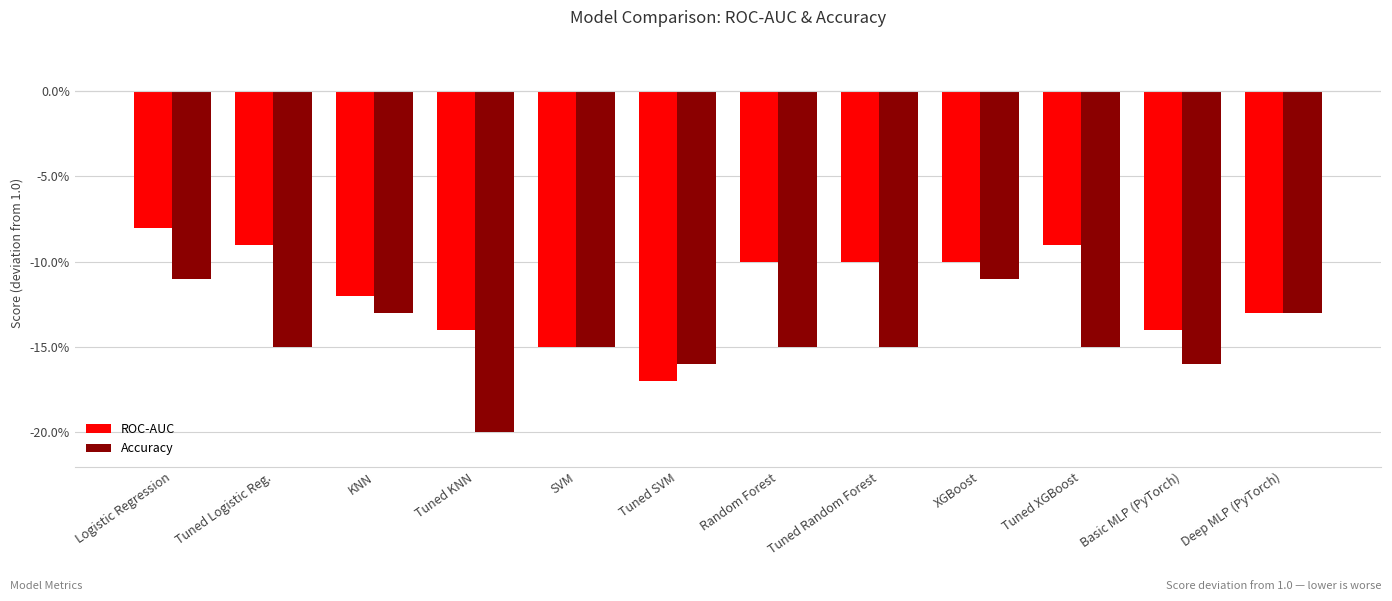

Rank the categories by Accuracy value from lowest to highest.

Tuned KNN, Tuned SVM, Basic MLP (PyTorch), Tuned Logistic Reg., SVM, Random Forest, Tuned Random Forest, Tuned XGBoost, KNN, Deep MLP (PyTorch), Logistic Regression, XGBoost